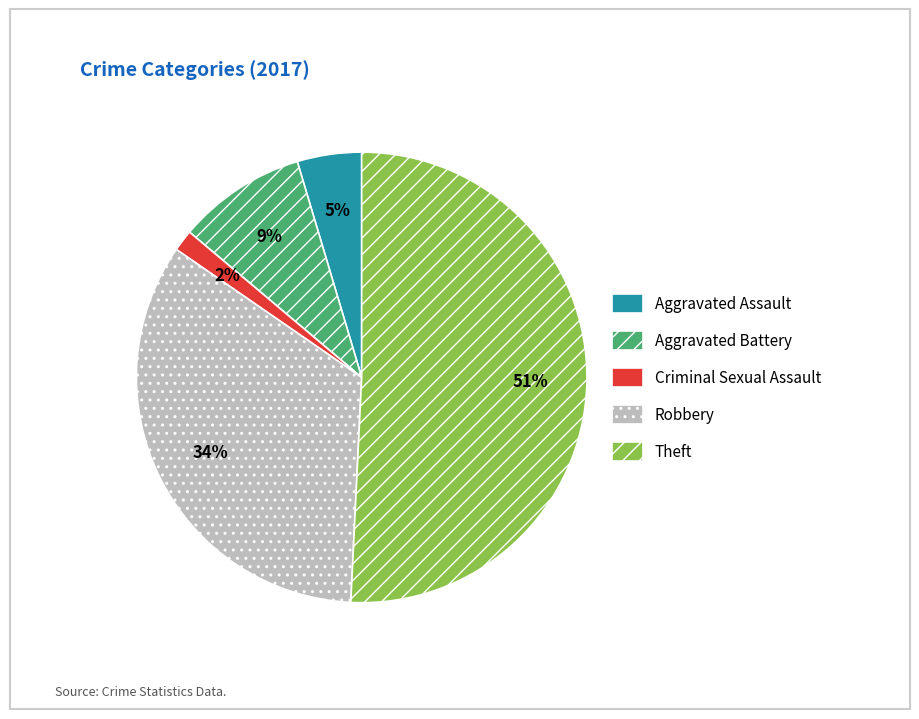

Is it true that Robbery is 47% of the pie?

False